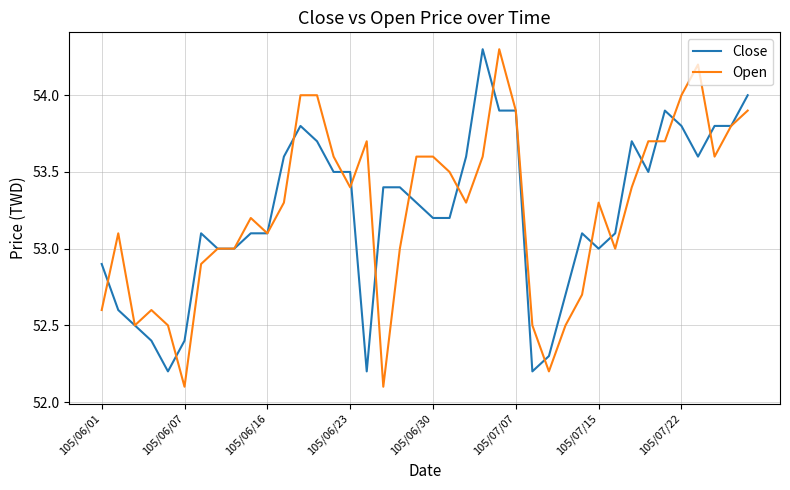

Does the chart display data point markers on the line(s)?

No